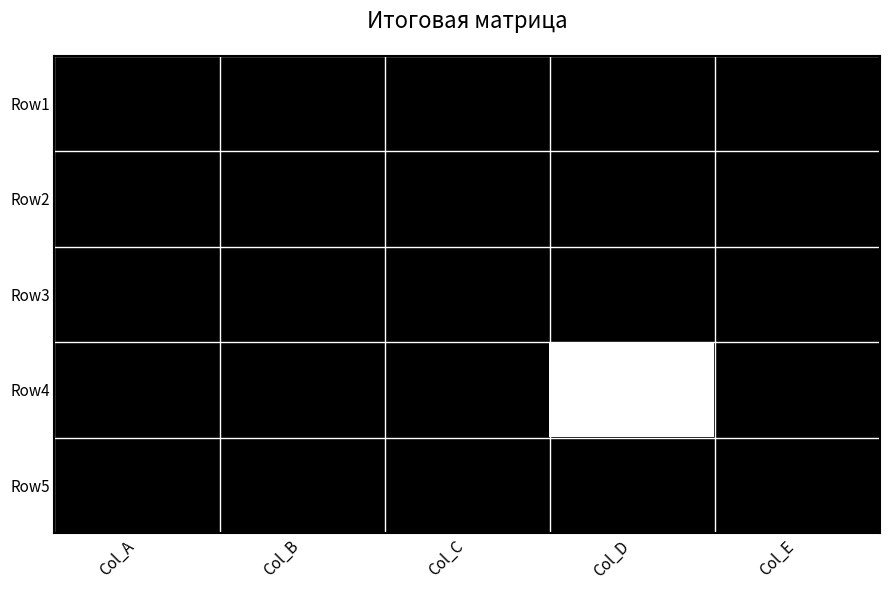

Reading left to right, what are all the values shown in this chart?

Row1: Col_A=1	Col_B=1	Col_C=1	Col_D=1	Col_E=1
Row2: Col_A=1	Col_B=1	Col_C=1	Col_D=1	Col_E=1
Row3: Col_A=1	Col_B=1	Col_C=1	Col_D=1	Col_E=1
Row4: Col_A=1	Col_B=1	Col_C=1	Col_D=0	Col_E=1
Row5: Col_A=1	Col_B=1	Col_C=1	Col_D=1	Col_E=1